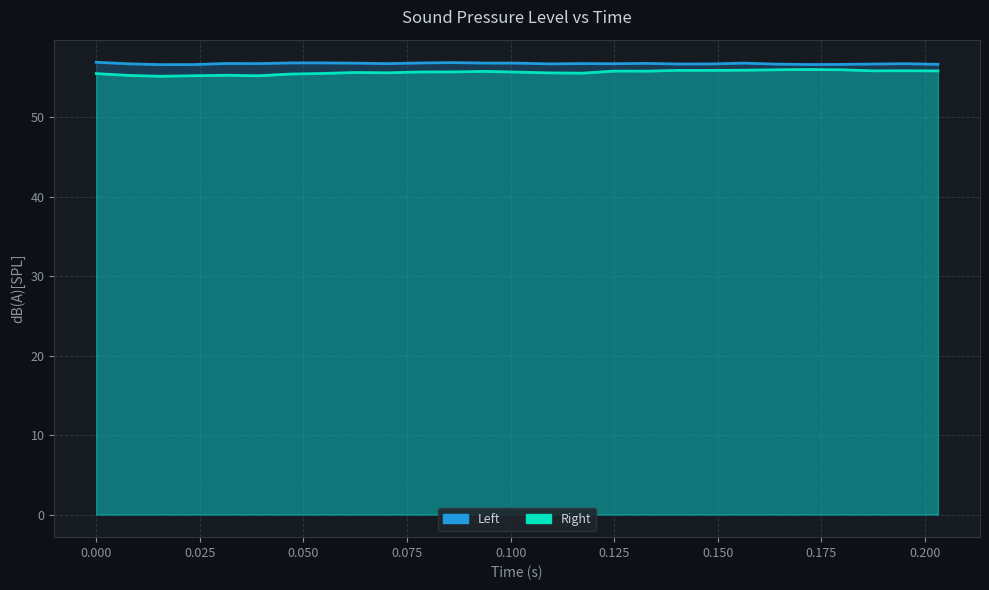

Between 0.140625 and 0.203125, which series saw the biggest shift?

Right